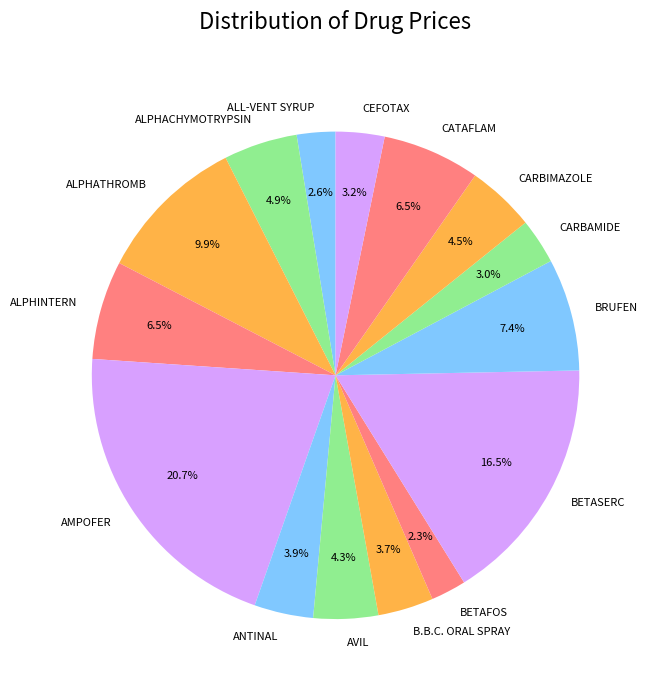

How many slices are in this pie chart?

15